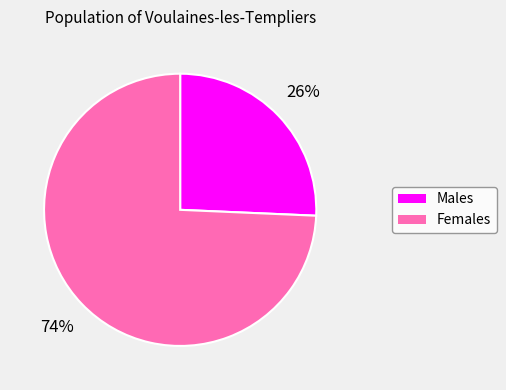

Is there a majority slice in this chart?

Yes